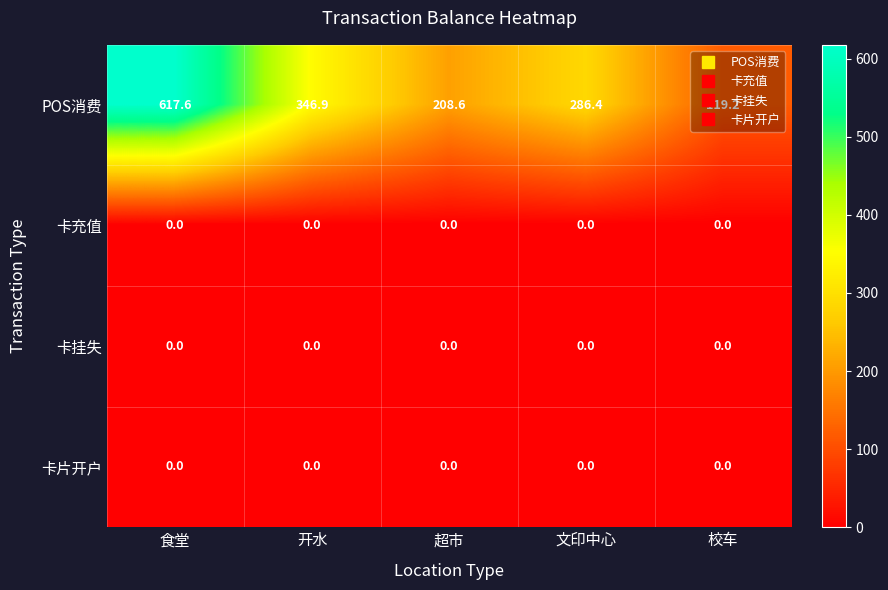

What is the maximum value shown in the chart?

617.6